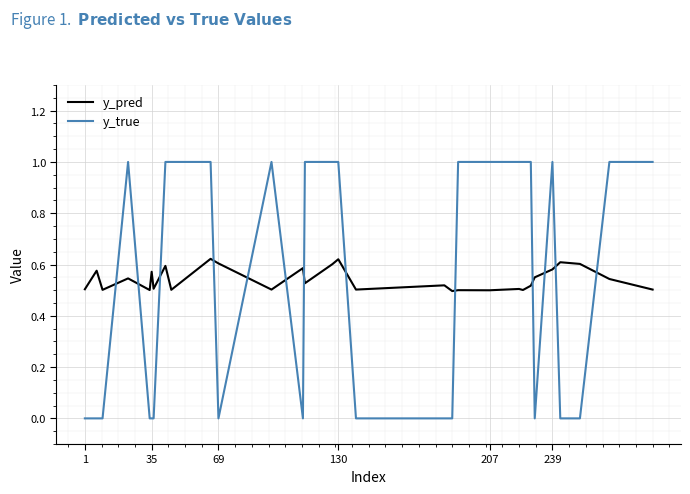

List the series in order of their peak value, lowest first.

y_pred, y_true